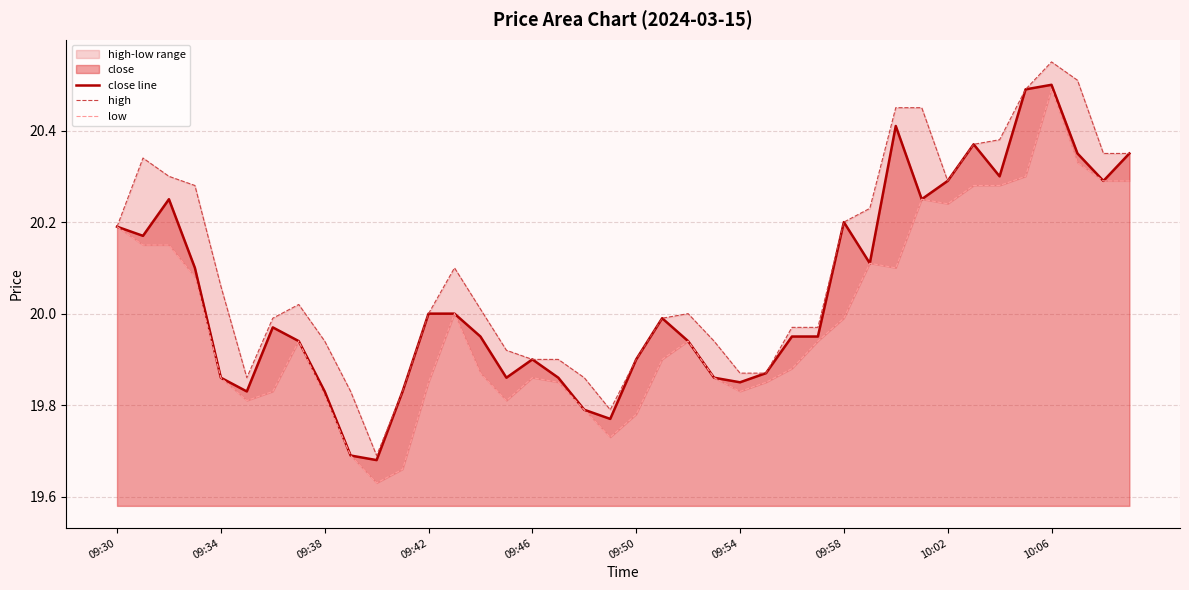

List the series in order of their peak value, highest first.

high, close line, low